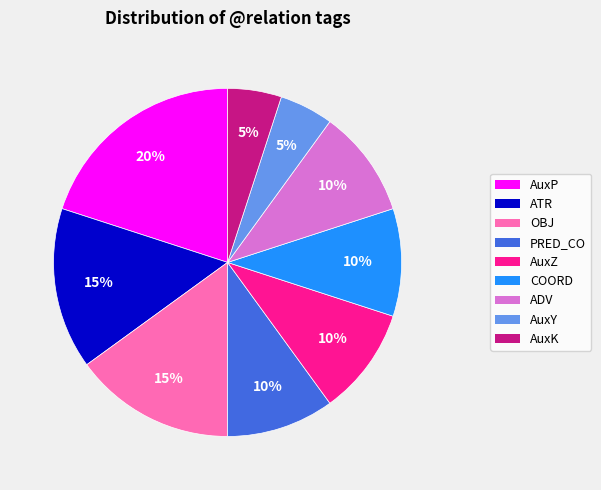

Is there a majority slice in this chart?

No